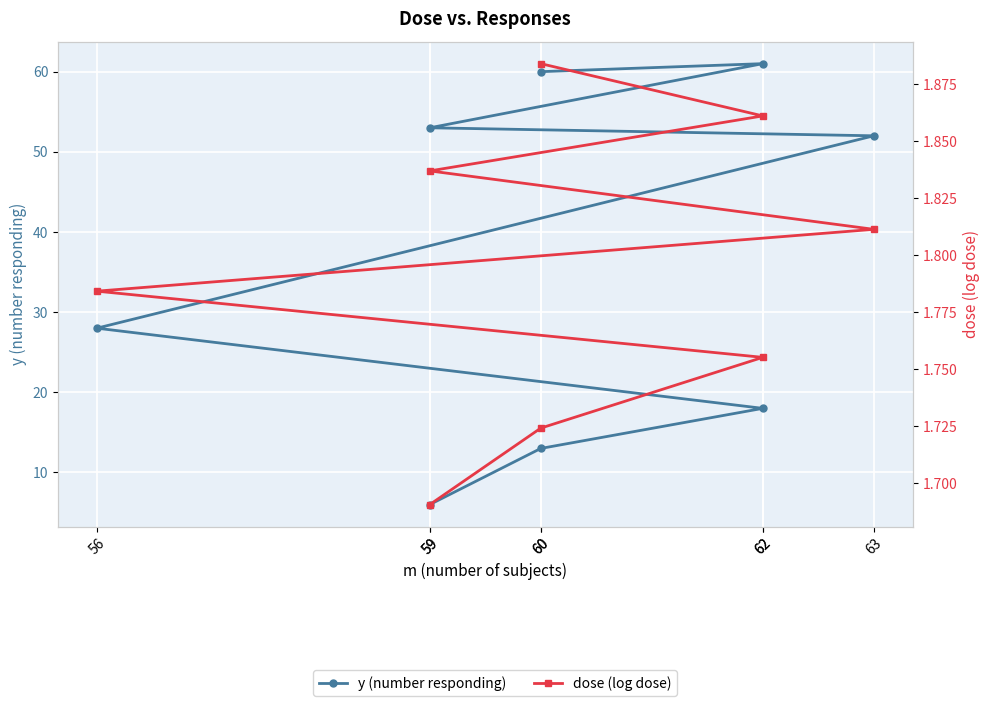

What is the sum of all y (number responding) values?

291.0